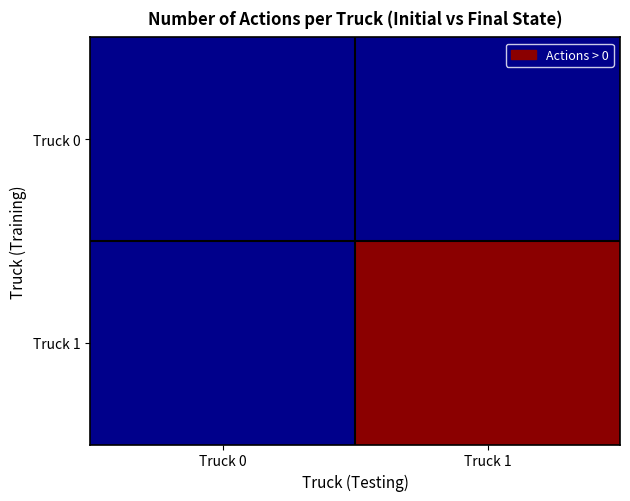

Between Truck 0 and Truck 1, which is larger?

Truck 0